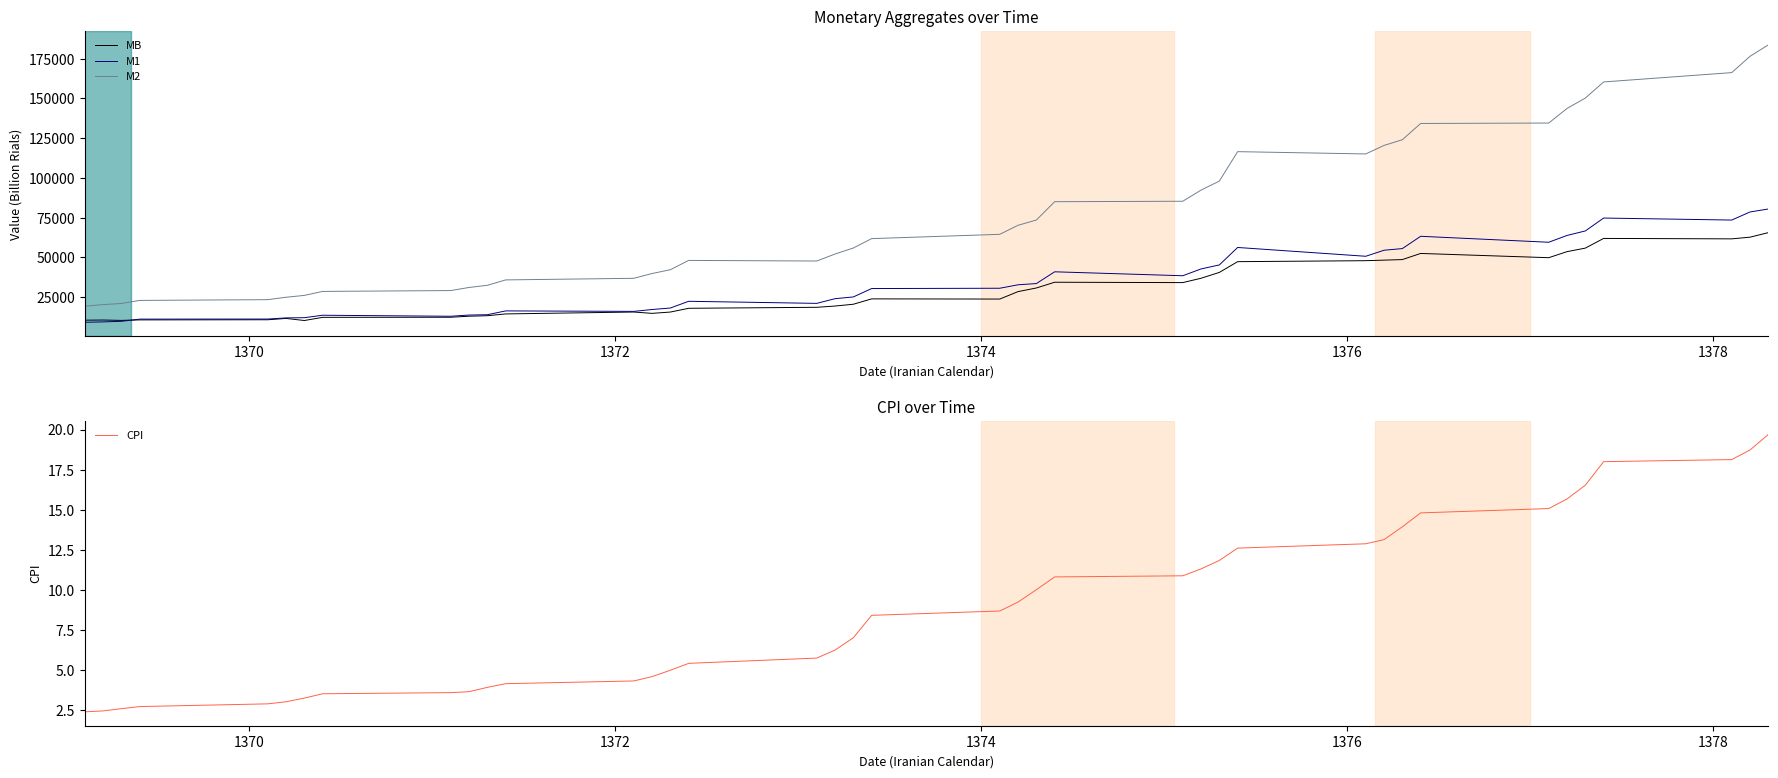

Reading left to right, extract all data points from this chart.

MB: 10527.2	10627.0	10394.2	10711.7	10800.9	11626.8	10326.3	12317.9	12379.0	13027.0	13342.0	14466.7	15660.0	14819.4	15648.7	18007.4	18637.0	19426.3	20561.1	23935.2	23816.5	28508.2	30785.4	34401.2	34169.5	36904.1	40582.9	47343.2	47958.9	48298.8	48655.9	52513.5	49842.6	53641.6	55871.2	61964.6	61689.1	62749.2	65607.2
M1: 9216.5	9455.5	9814.1	11195.2	11244.1	11965.8	12102.6	13640.8	12998.6	13758.8	13969.7	16368.6	16067.9	17242.8	18183.4	22412.7	21104.2	24060.1	25154.1	30431.8	30619.9	32790.2	33564.4	40967.3	38482.2	42771.5	45289.6	56271.9	50734.8	54530.3	55570.5	63303.7	59558.4	63840.7	66671.5	74784.4	73519.1	78608.4	80472.1
M2: 19290.4	20336.4	21025.7	22969.5	23439.9	24966.3	26125.9	28628.3	29158.7	31117.8	32468.5	35866.0	36875.2	39877.1	42278.3	48135.0	47747.9	52148.6	55940.0	61843.9	64539.9	70232.2	73530.1	85072.2	85347.6	92354.2	98042.9	116552.6	115107.4	120470.6	124042.2	134286.3	134548.4	143737.7	150266.8	160401.5	166269.4	176535.9	183726.0
CPI: 2.4	2.4	2.6	2.7	2.9	3.0	3.2	3.5	3.6	3.6	3.9	4.1	4.3	4.6	5.0	5.4	5.7	6.2	7.0	8.4	8.7	9.2	10.0	10.8	10.9	11.3	11.8	12.6	12.9	13.1	13.9	14.8	15.1	15.7	16.5	18.0	18.1	18.7	19.7